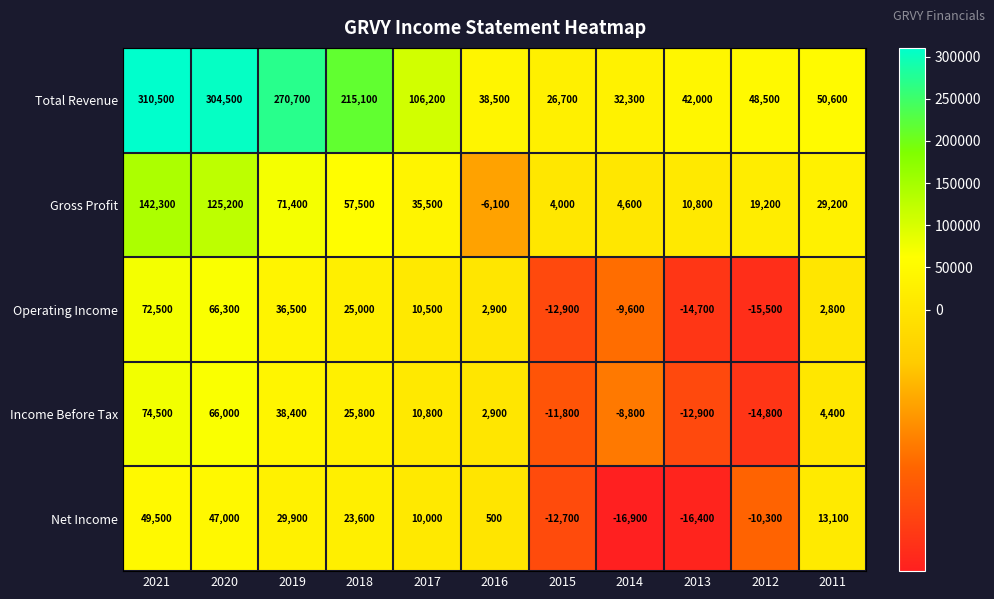

Between 2021 and 2018, which series saw the biggest shift?

Total Revenue